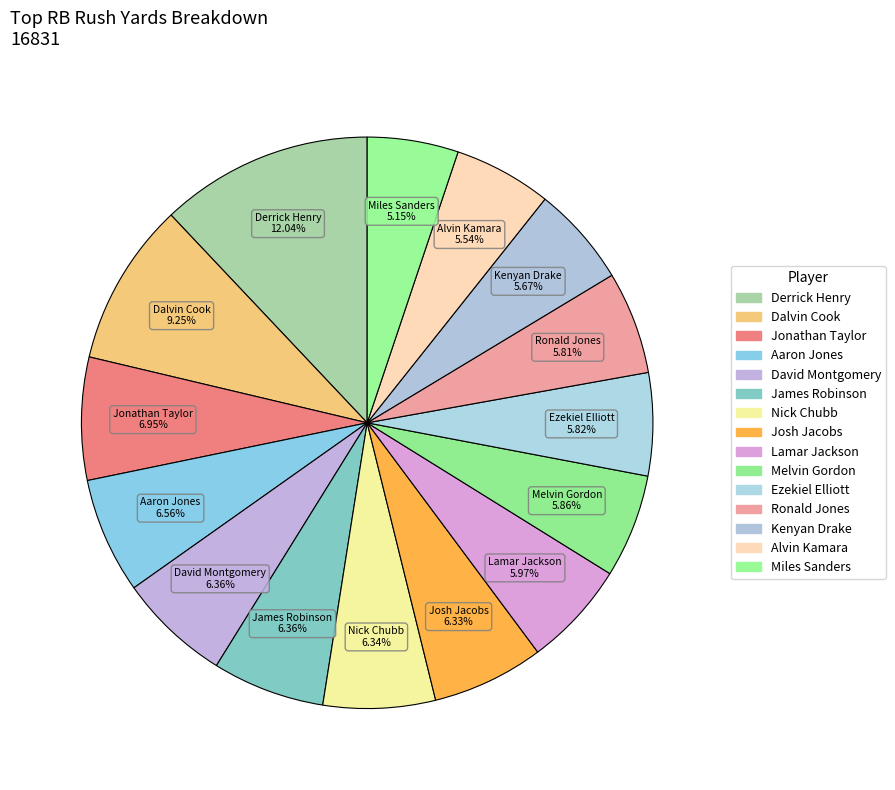

Does Jonathan Taylor represent more than half of the total?

No